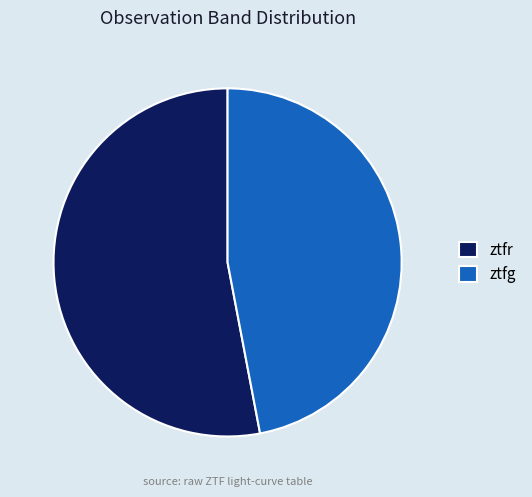

Which category has the biggest portion of the pie?

ztfr